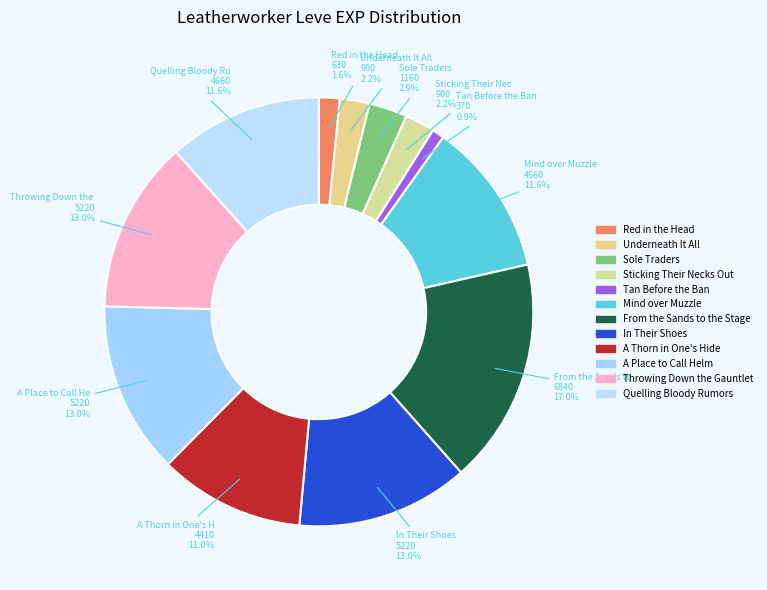

Count the number of slices in the pie.

12